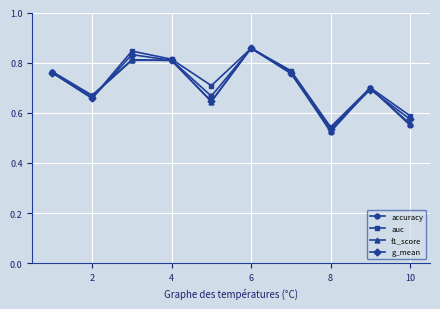

What is the difference between the maximum and second lowest values in the g_mean series?

0.3